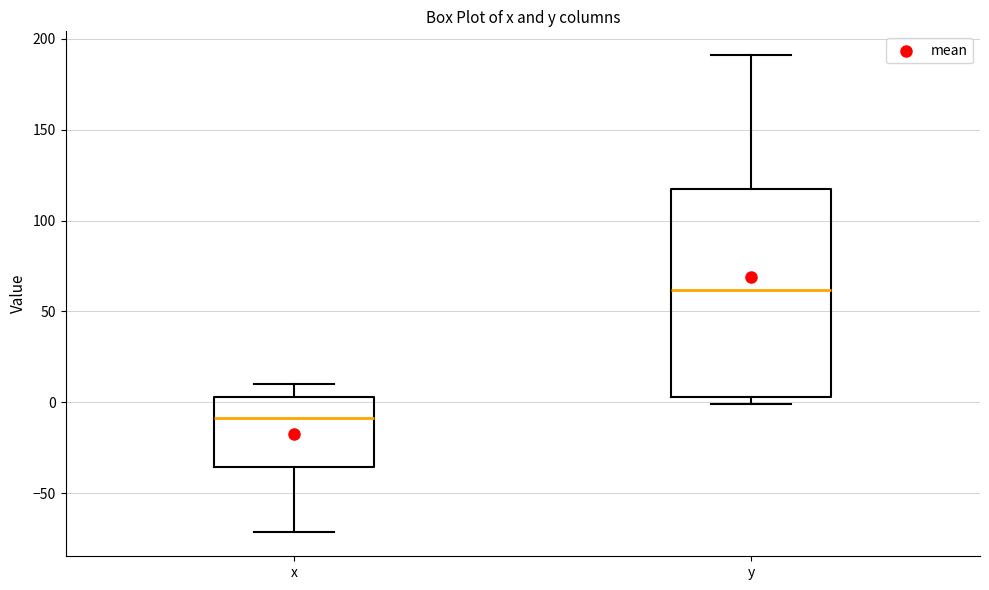

Where does the upper whisker of the box for y end on the y-axis? The values are not printed on the chart, so give them approximately, as read against the axis.

190